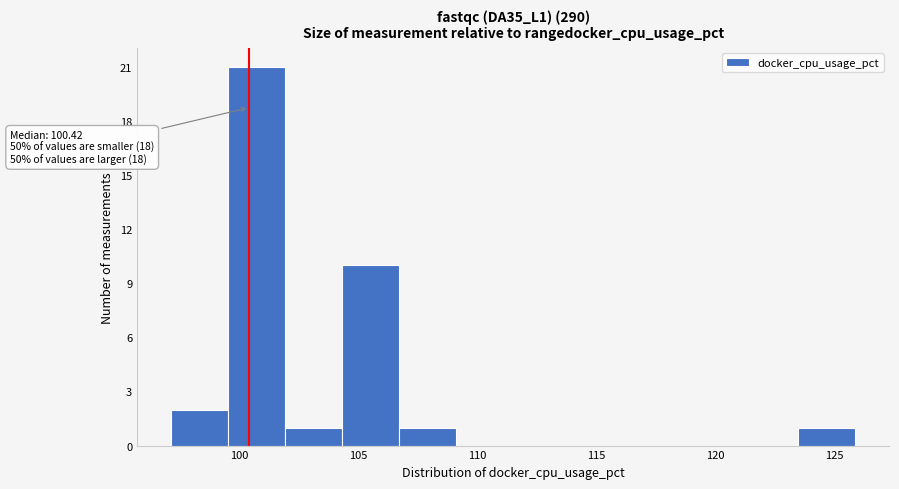

Over which range of the x-axis is the bar tallest?

99.5 to 102.0